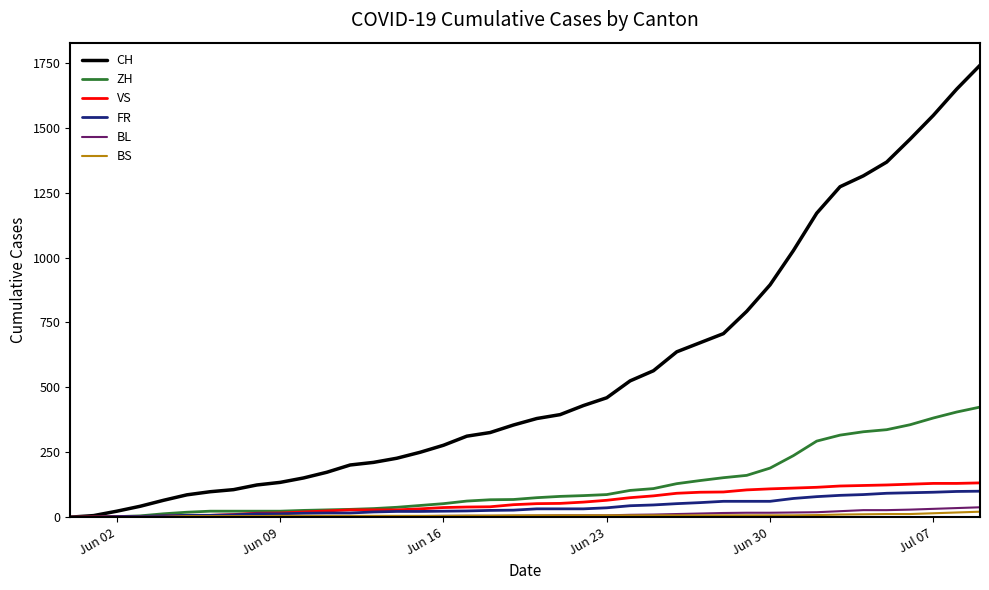

What is the sum of all ZH values?

4969